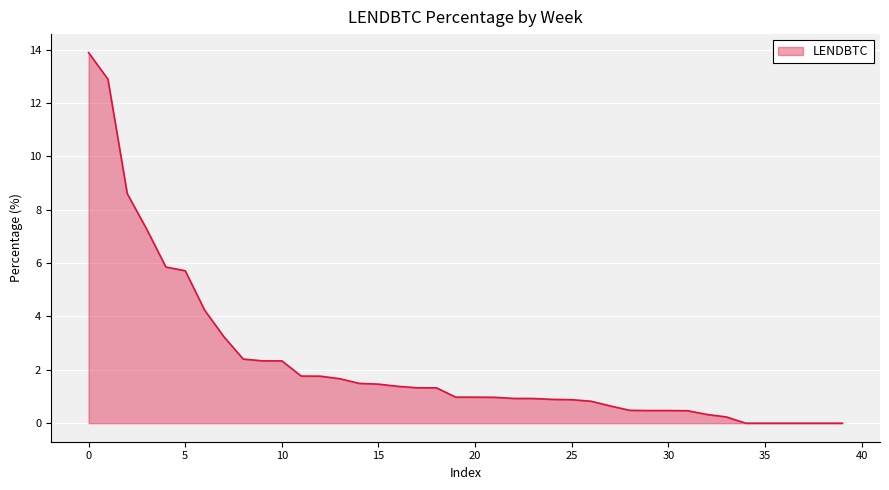

What is the difference between the second highest and second lowest values?

12.9